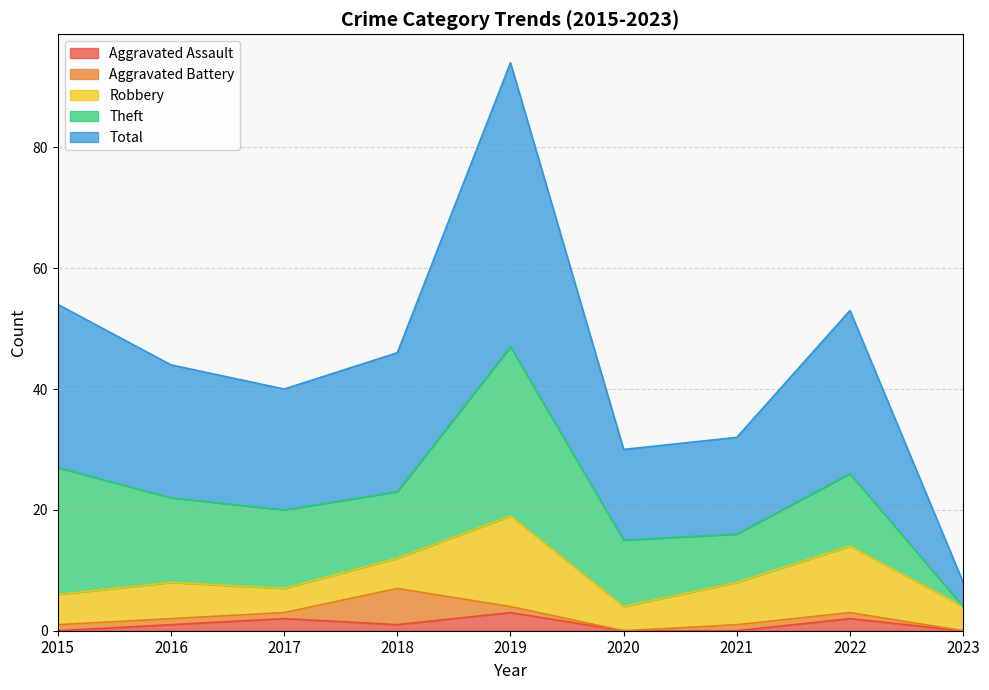

Does the chart display data point markers on the line(s)?

No